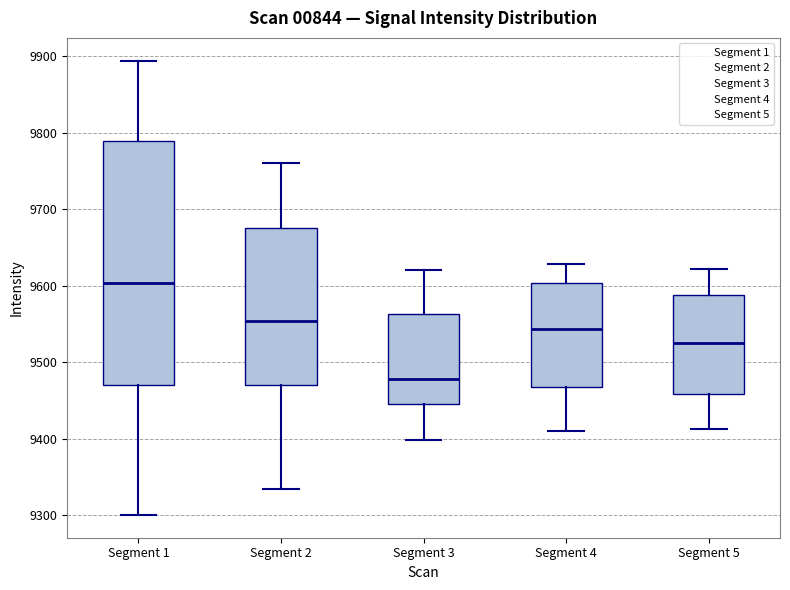

Reading left to right, read every box against the y-axis: the position of its median line, the range the box covers, and the ends of its whiskers. The values are not printed on the chart, so give them approximately, as read against the axis.

Segment 1: median 9600, box 9470 to 9790, whiskers 9300 to 9890
Segment 2: median 9550, box 9470 to 9680, whiskers 9330 to 9760
Segment 3: median 9480, box 9450 to 9560, whiskers 9400 to 9620
Segment 4: median 9540, box 9470 to 9600, whiskers 9410 to 9630
Segment 5: median 9530, box 9460 to 9590, whiskers 9410 to 9620